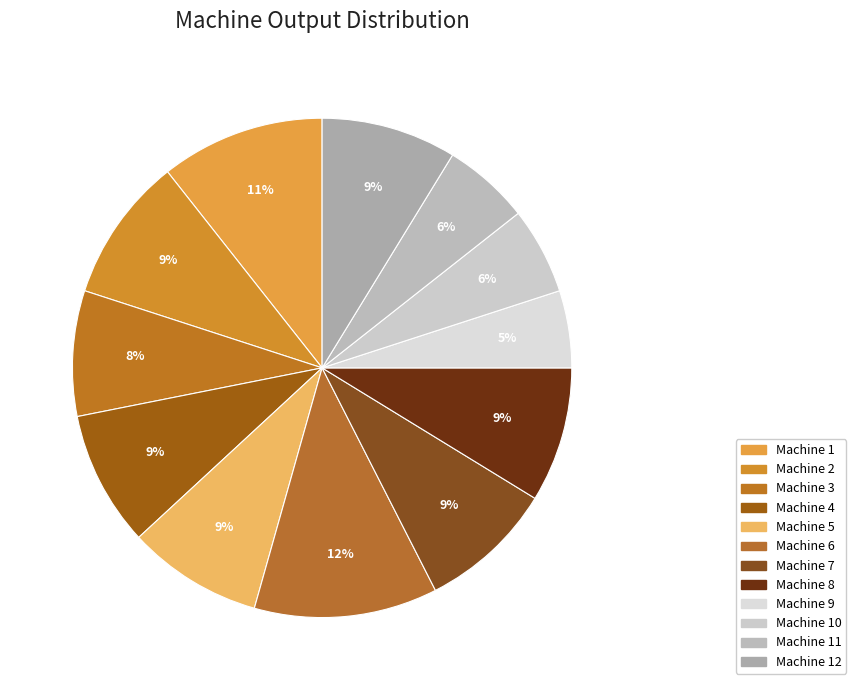

What is the largest slice in the pie chart?

Machine 6